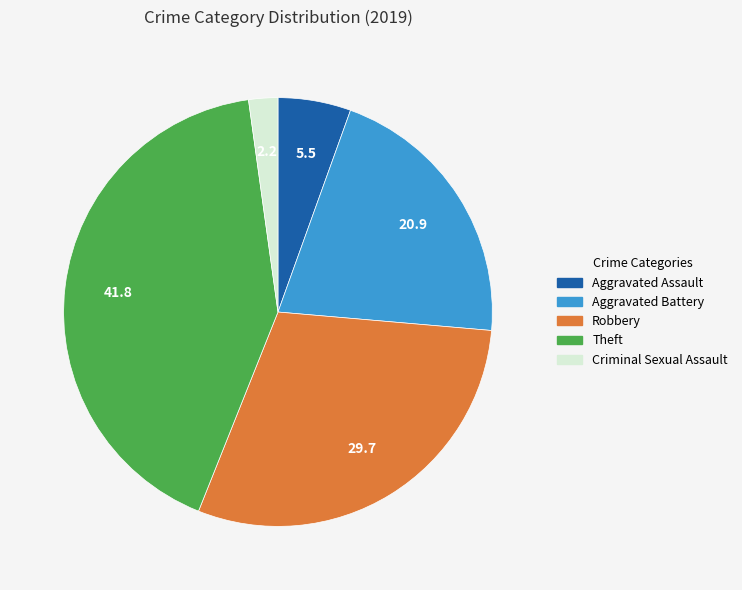

Is there a majority slice in this chart?

No